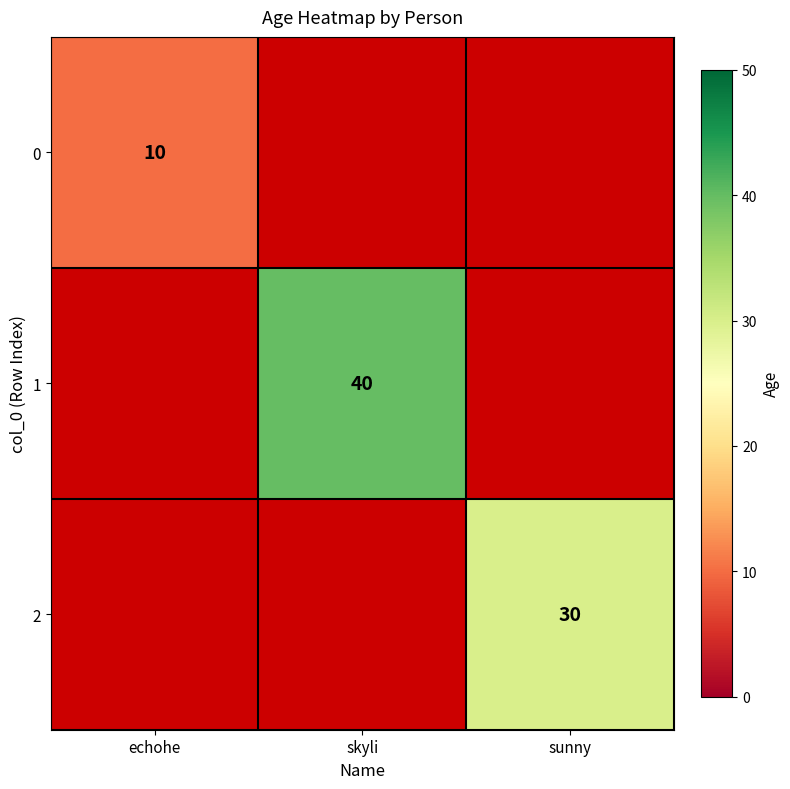

At which category is the sum across all series the highest?

skyli